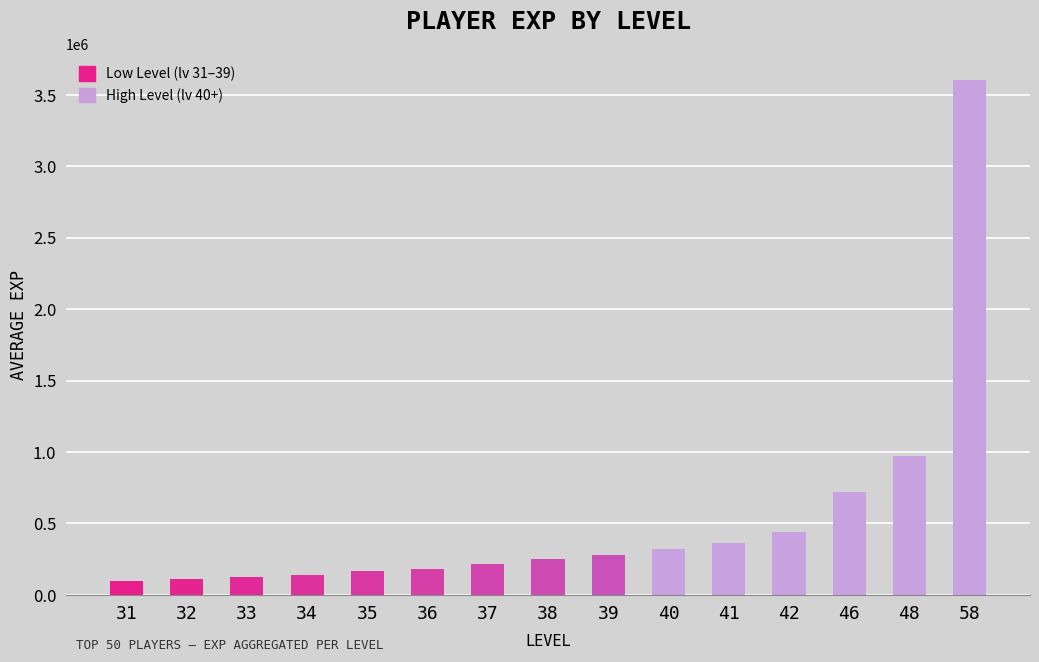

What is the difference between the second highest and second lowest values?

865505.8